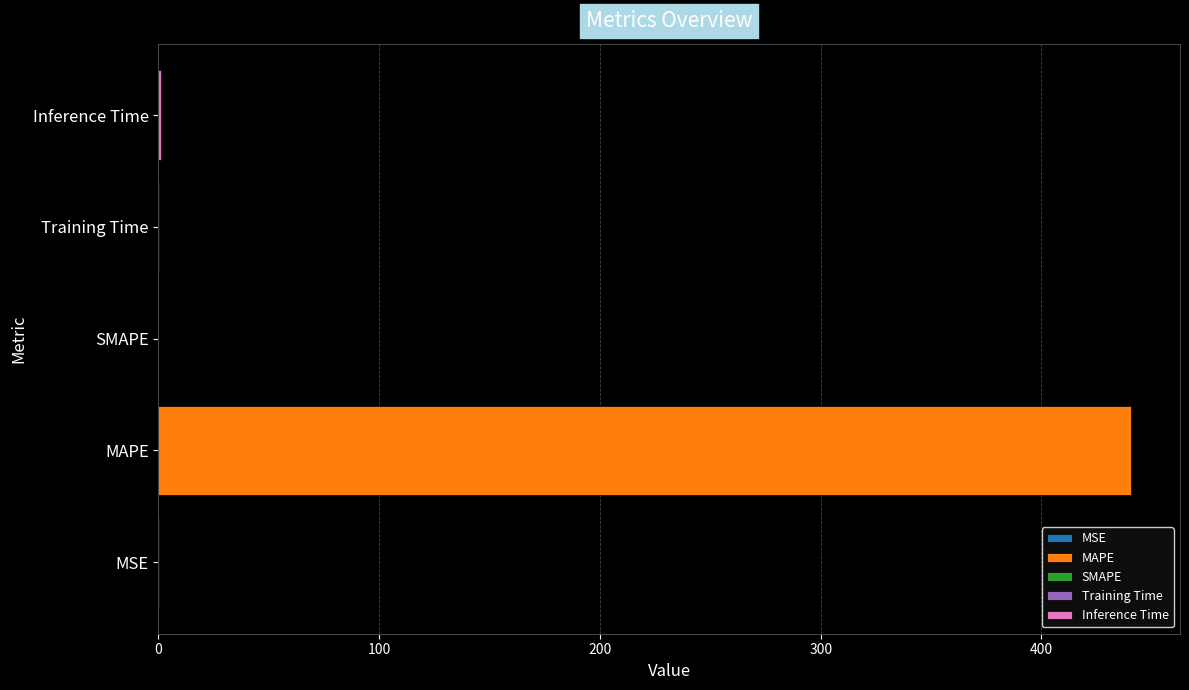

Which label corresponds to the largest value in the chart?

MAPE